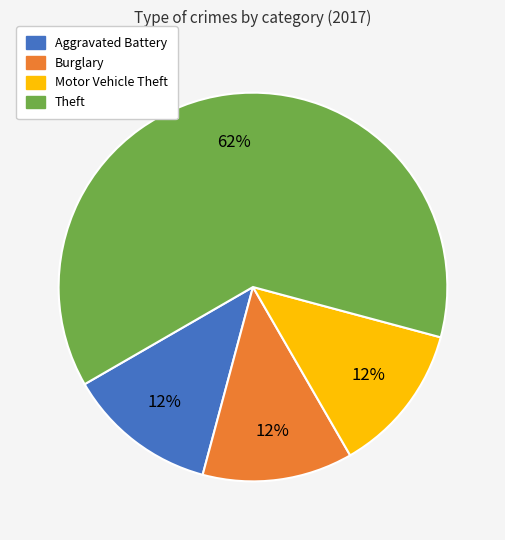

Is the sum of Burglary and Theft greater than half?

Yes